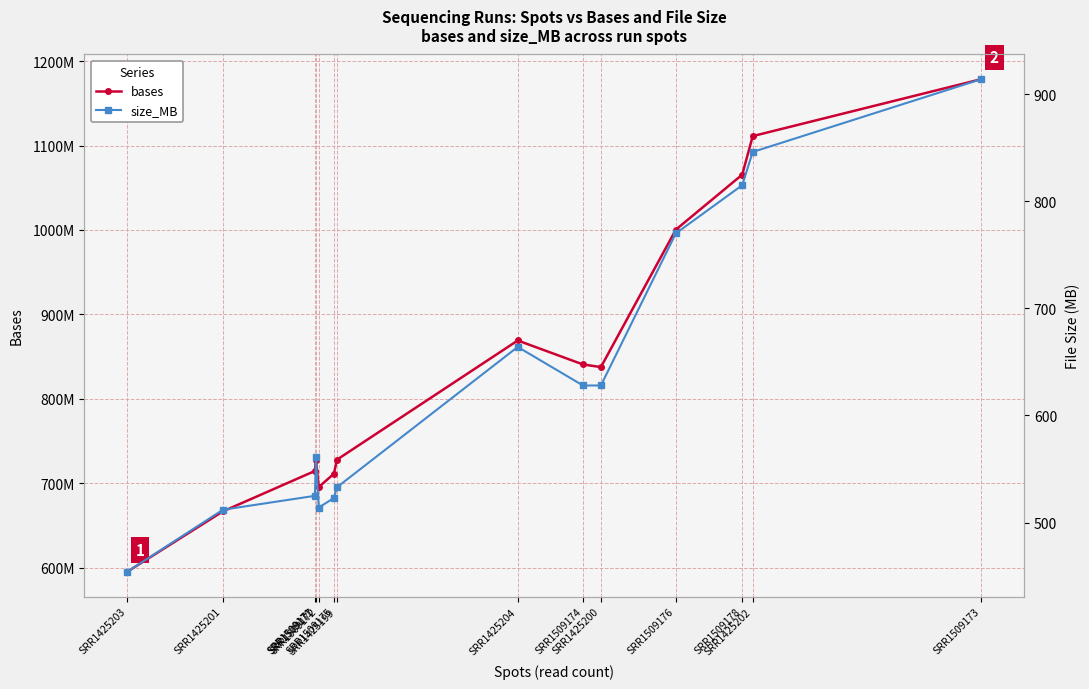

What position from the right is SRR1509176?

4